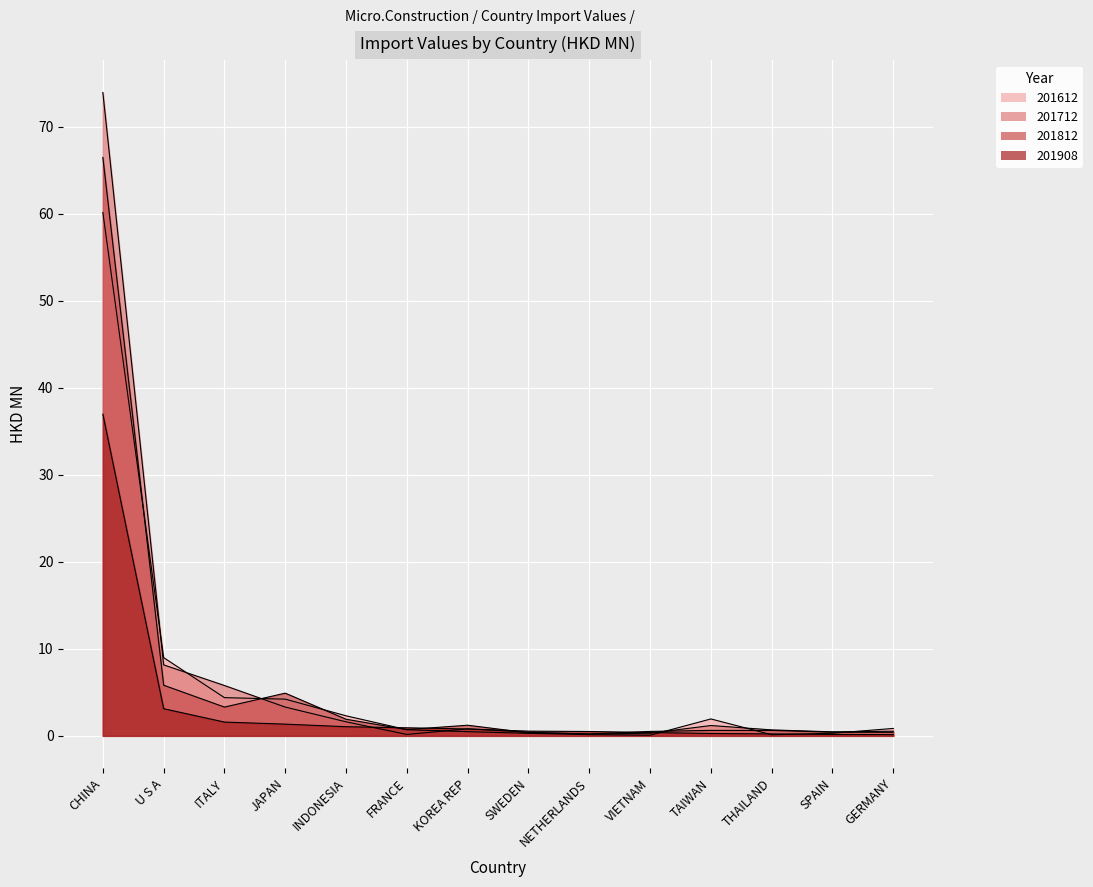

What is the spread (max minus min) of values at NETHERLANDS?

0.4